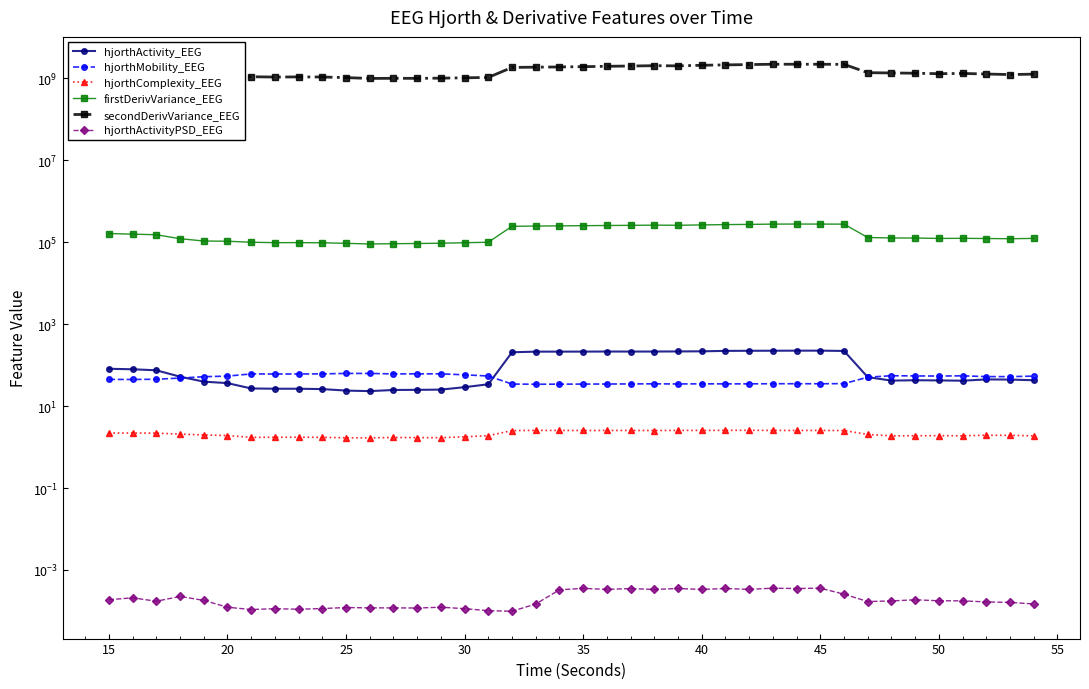

How many distinct data groups are displayed?

6